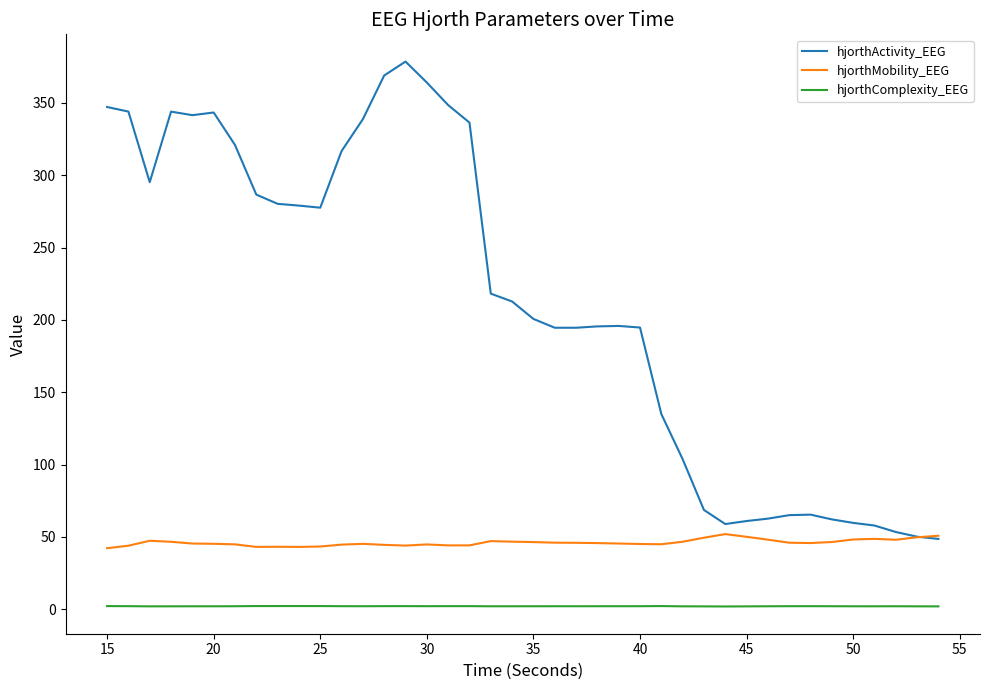

Which series has the largest total across all categories?

hjorthActivity_EEG